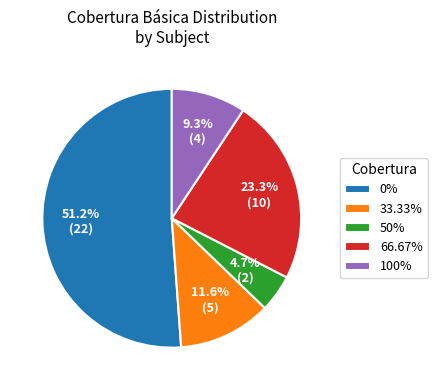

How many segments does this pie chart have?

5